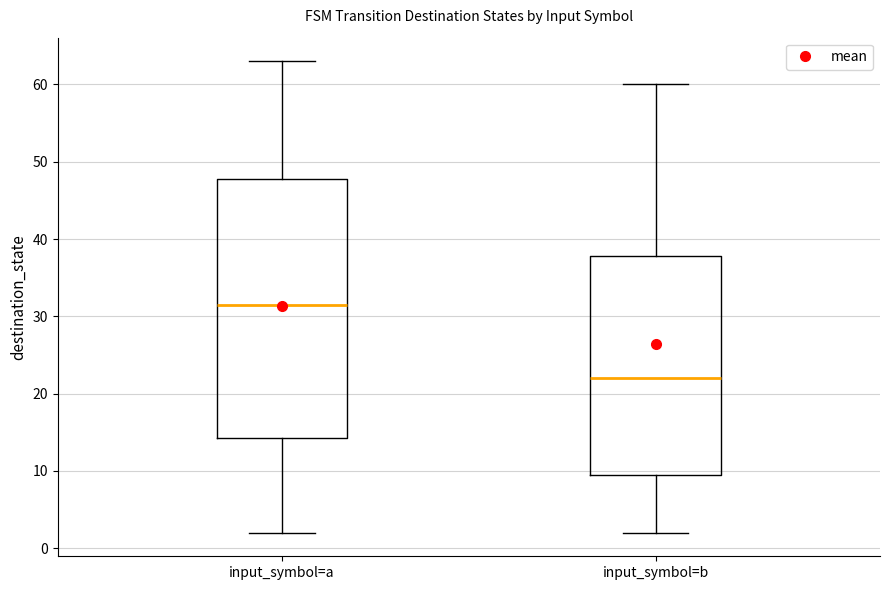

Reading left to right, transcribe this box plot: for each box, give where its median line is, the range the box spans, and where its two whiskers end, as read against the y-axis. The values are not printed on the chart, so give them approximately, as read against the axis.

input_symbol=a: median 32, box 14 to 48, whiskers 2 to 63
input_symbol=b: median 22, box 10 to 38, whiskers 2 to 60